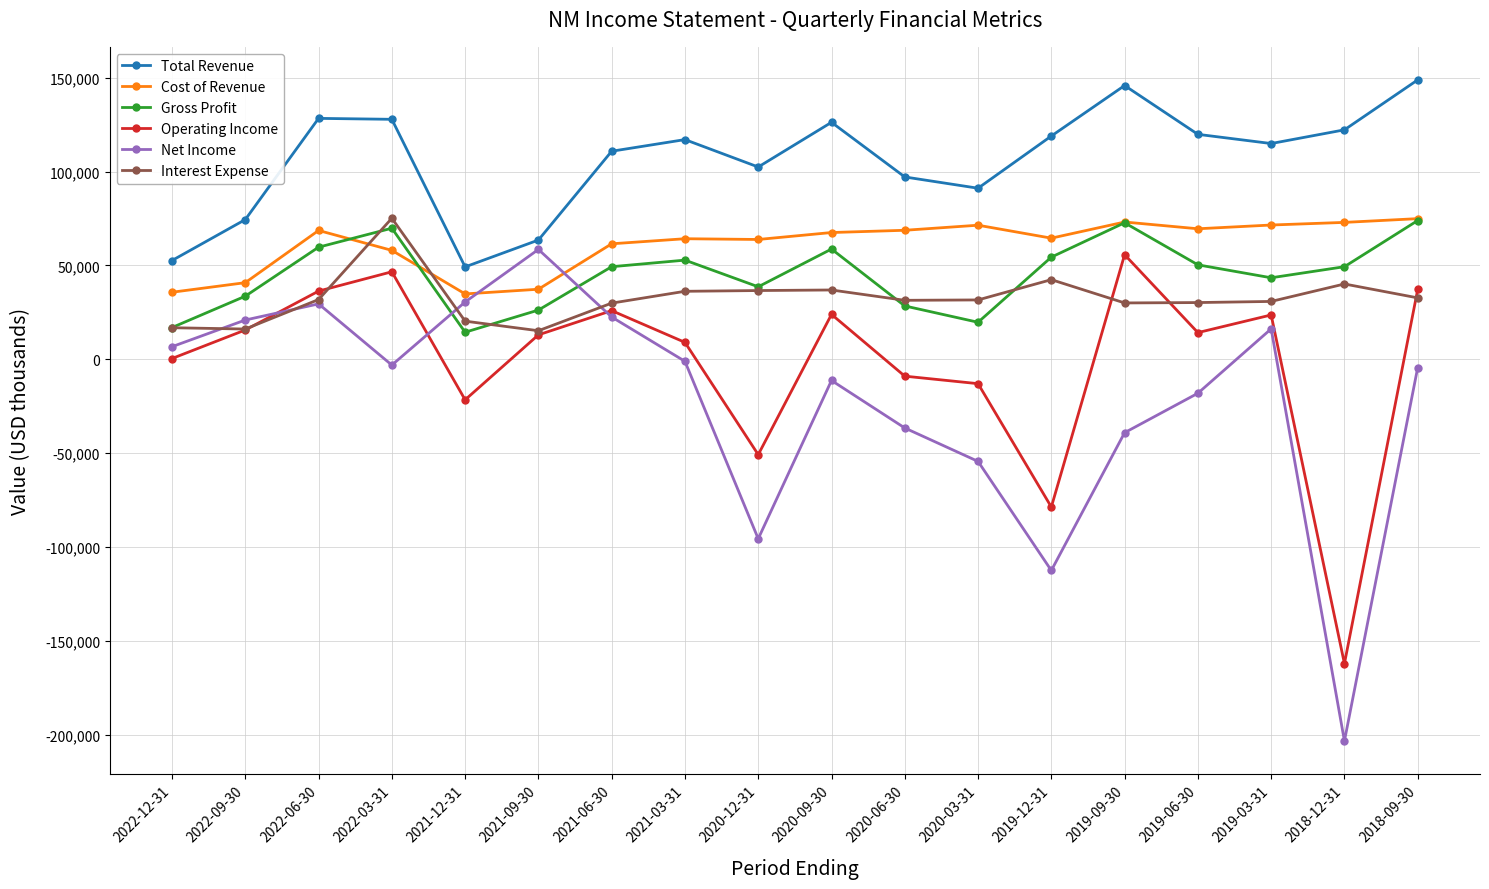

What are all the series names shown in the legend?

Total Revenue, Cost of Revenue, Gross Profit, Operating Income, Net Income, Interest Expense